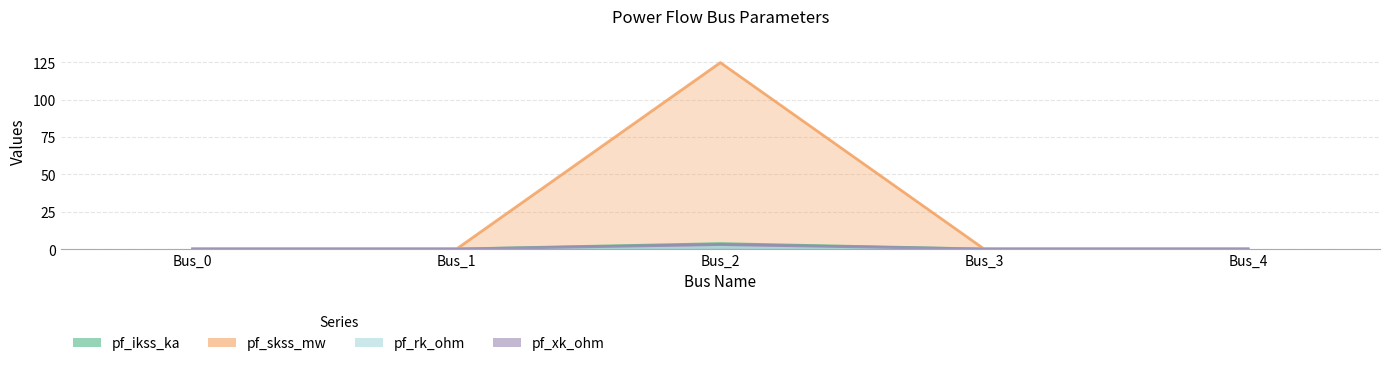

Which series has the largest total across all categories?

pf_skss_mw